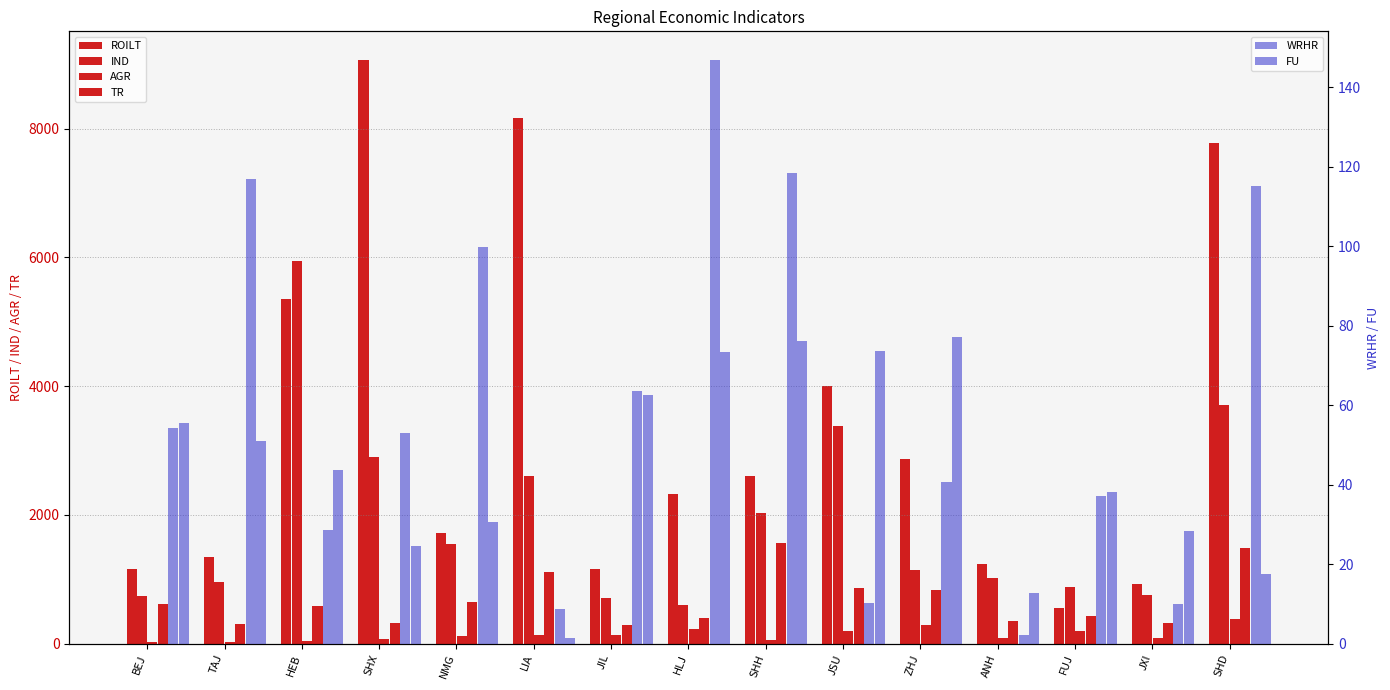

What are all the series names shown in the legend?

ROILT, IND, AGR, TR, WRHR, FU